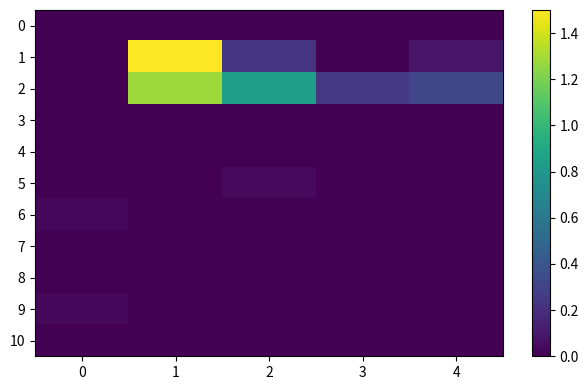

Between 2 and 3, which series saw the biggest shift?

2